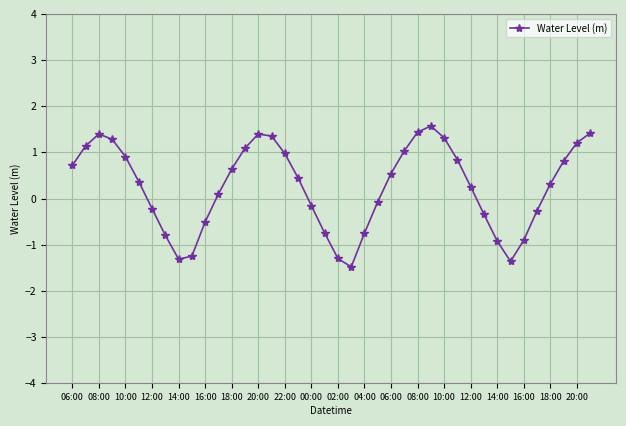

How many points are lower than both their immediate neighbors (excluding endpoints)?

3